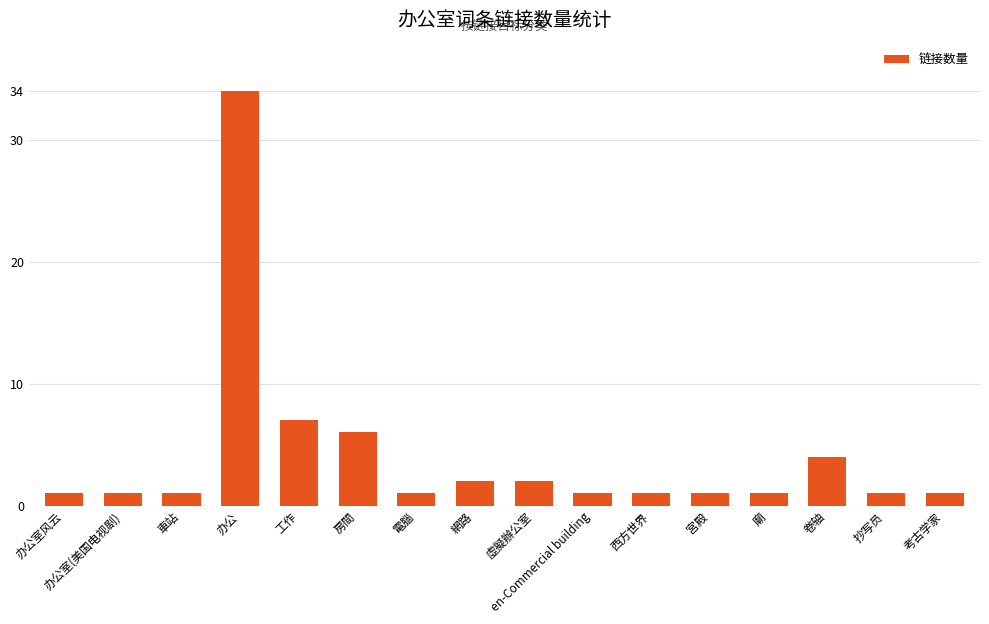

Are the bars horizontal?

No